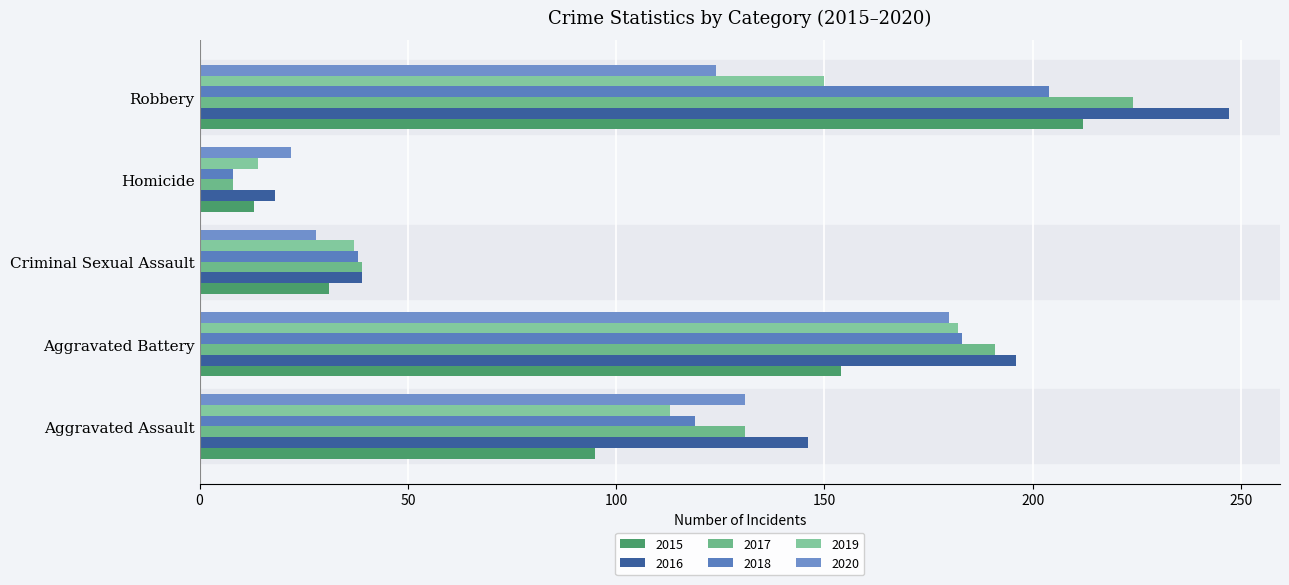

Where does the 2018 series first go above 119?

Aggravated Battery